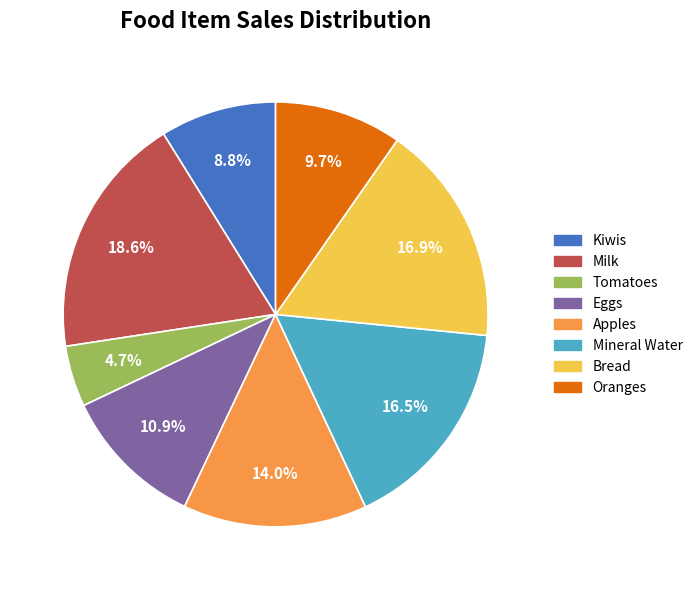

What percentage is the Oranges slice, to the nearest percent?

10%